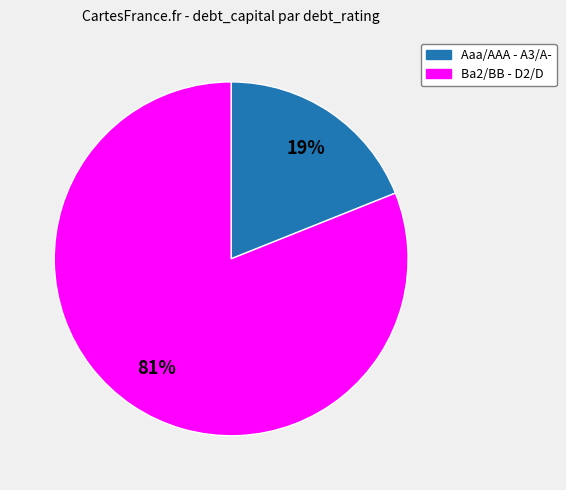

To the nearest percent, what is the average slice percentage?

50%